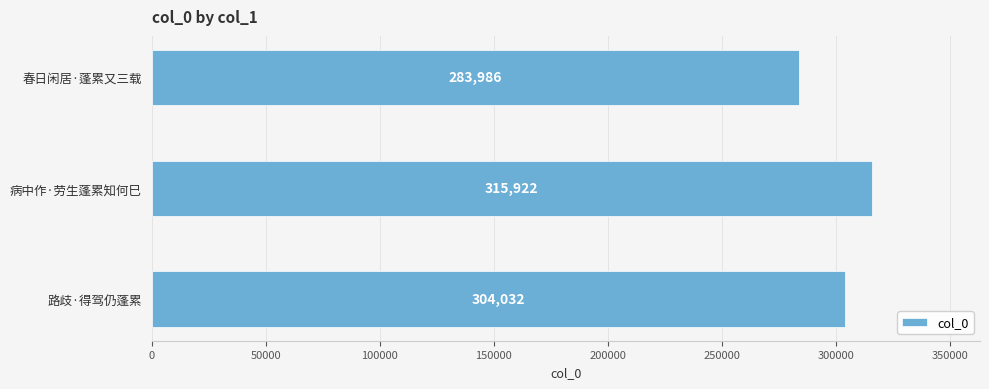

How many values are between 283986 and 315922?

3